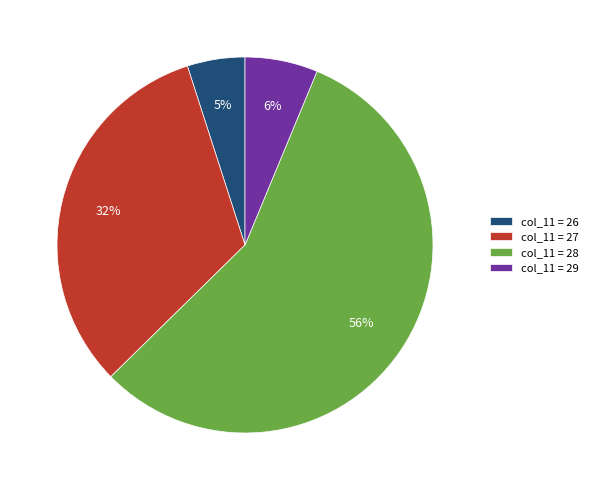

To the nearest percent, what portion does col_11 = 26 represent?

5%